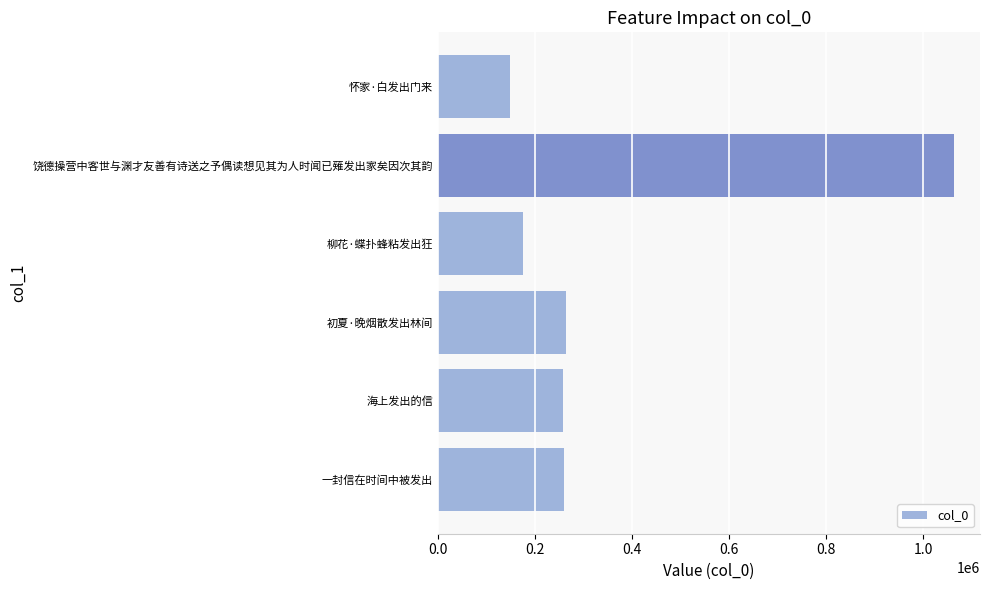

The chart shows a value of 64410 at 柳花·蝶扑蜂粘发出狂. True or false?

False